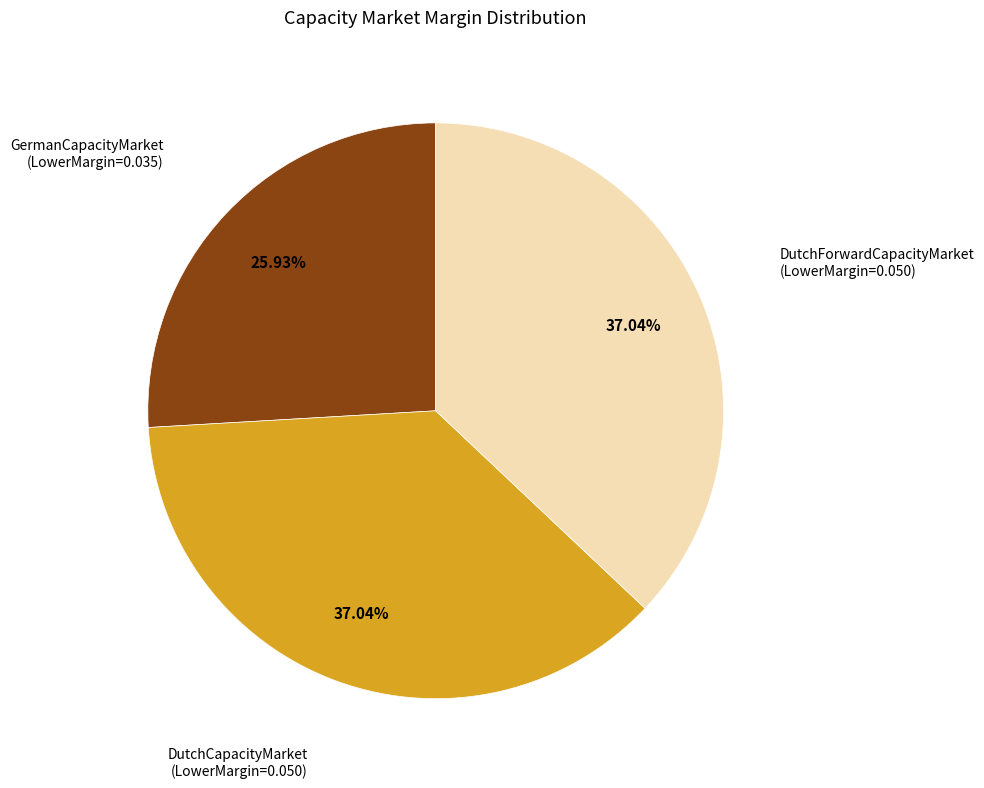

Is there any slice that represents more than half of the pie?

No